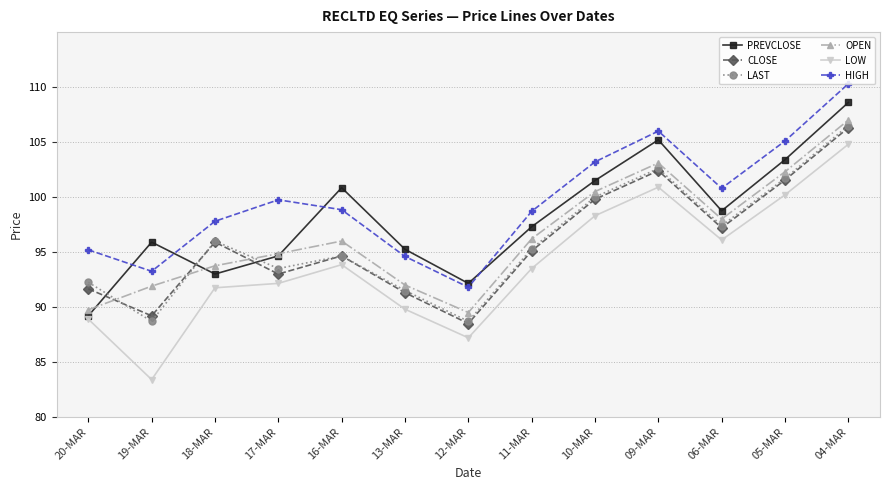

Read the HIGH value at 12-MAR.

91.8